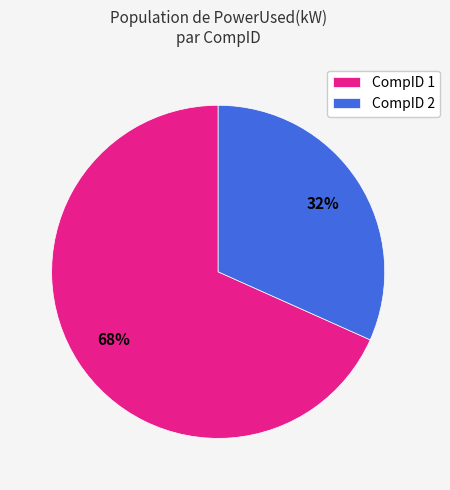

Is there a majority slice in this chart?

Yes